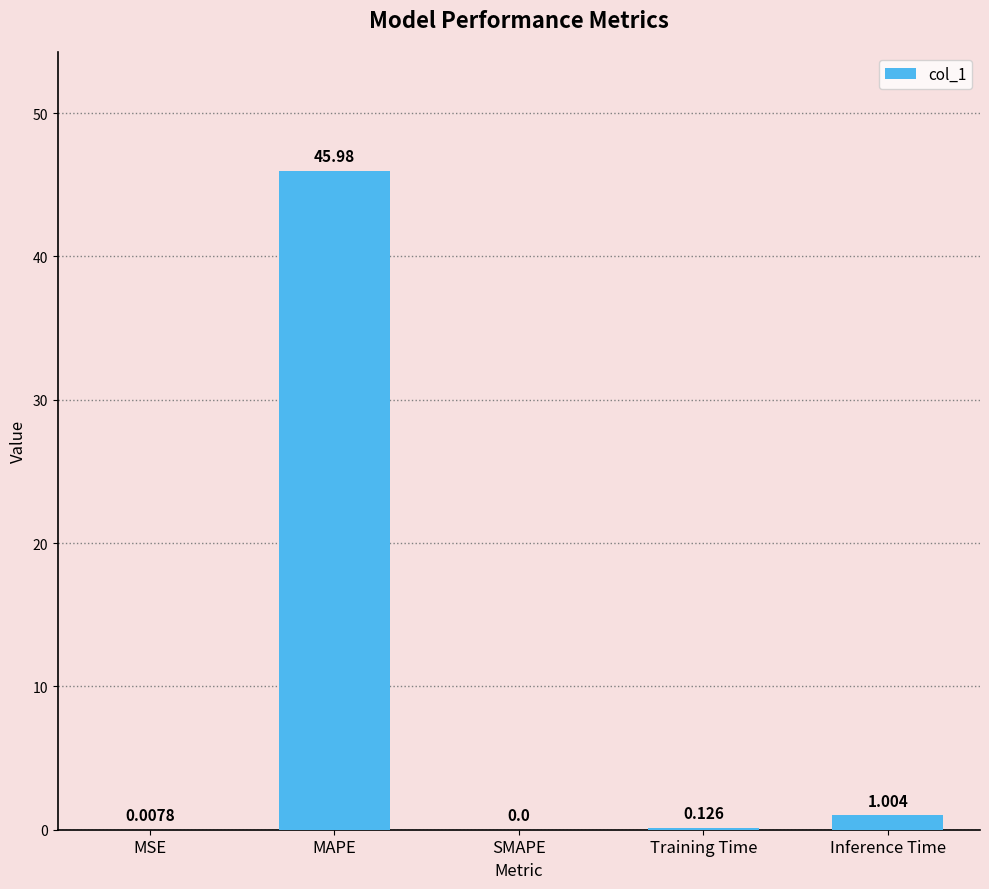

Which has a higher value, SMAPE or MAPE?

MAPE